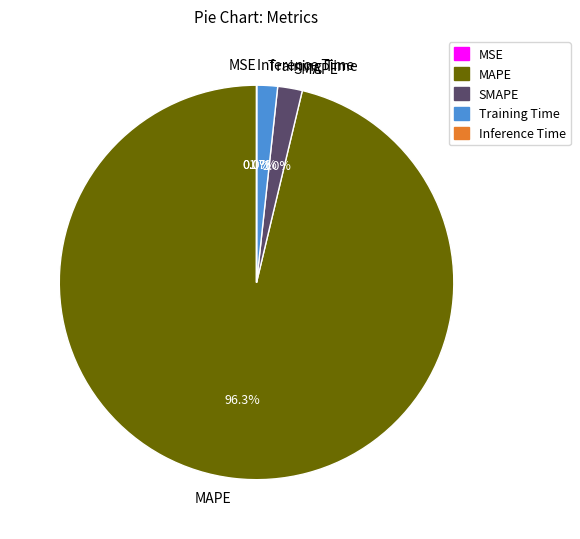

What is the largest slice in the pie chart?

MAPE